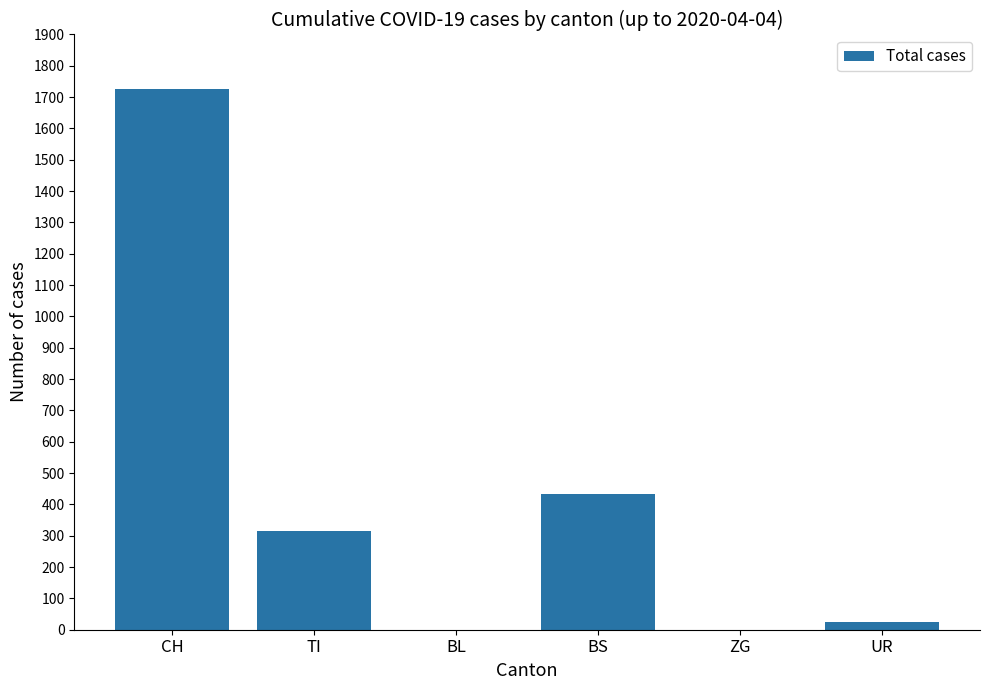

What is the change in value from CH to BL?

-1725